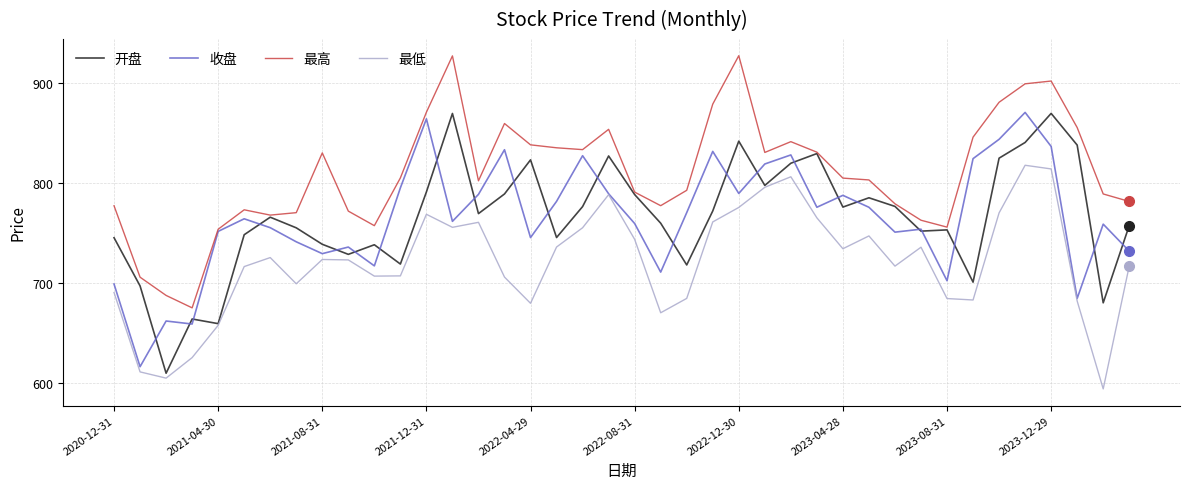

Which series has the largest total across all categories?

最高